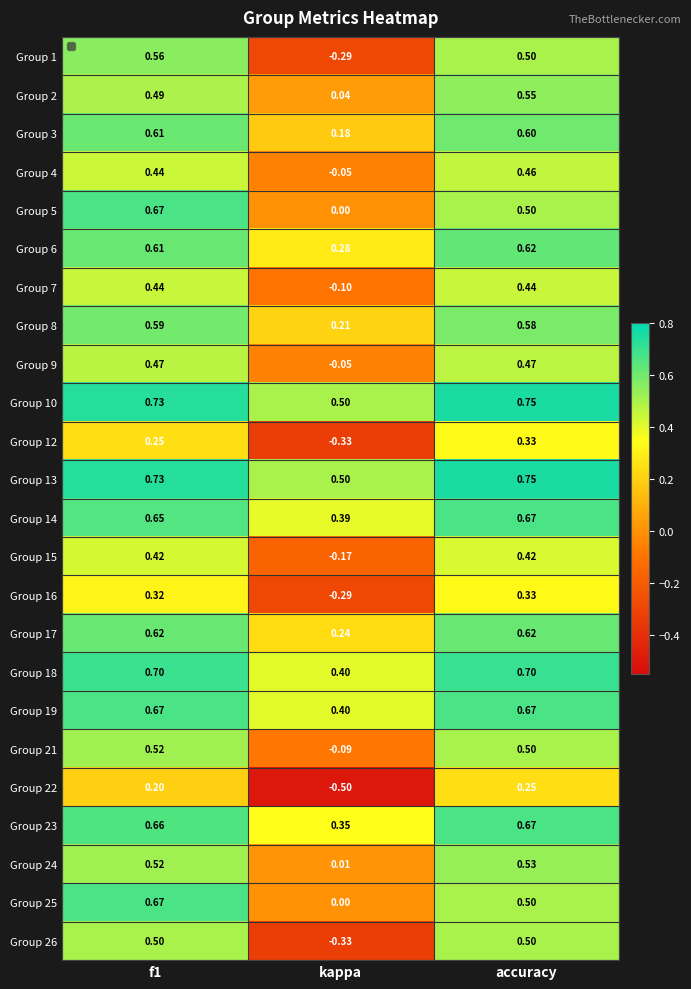

Is the value of Group 14 at accuracy greater than the value of Group 10 at f1?

No